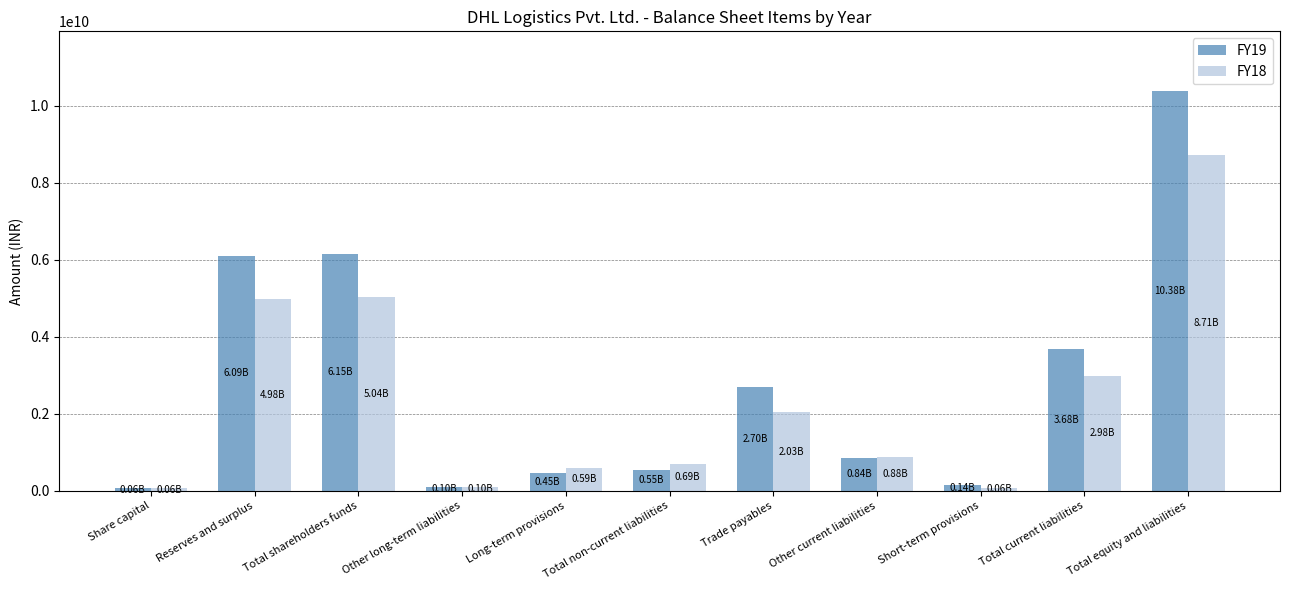

At which category is the sum across all series the highest?

Total equity and liabilities